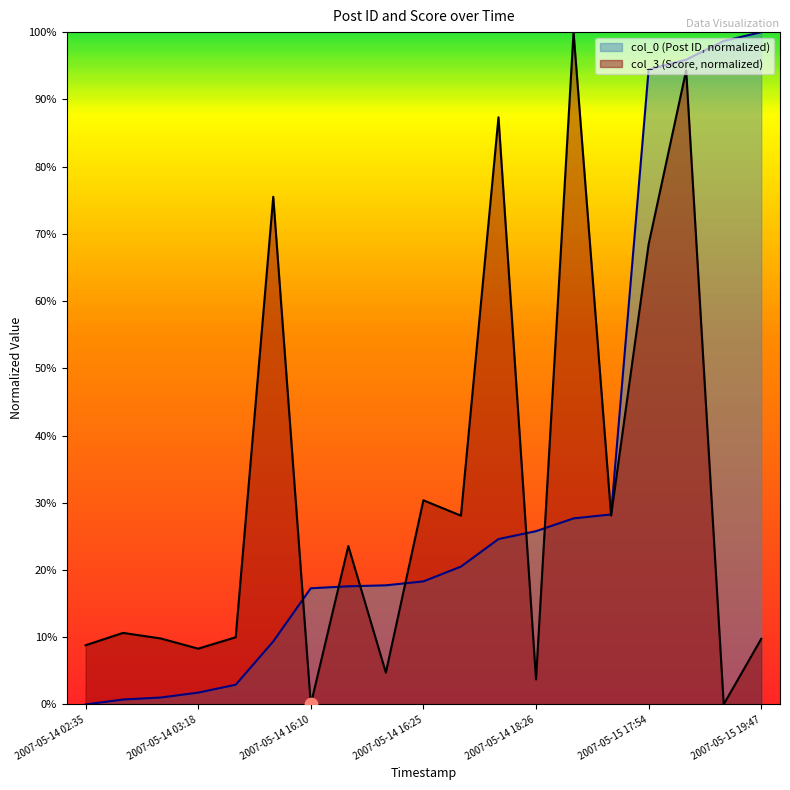

Is the value of col_0 at 2007-05-14 18:26 greater than the value of col_3 at 2007-05-14 16:15?

Yes